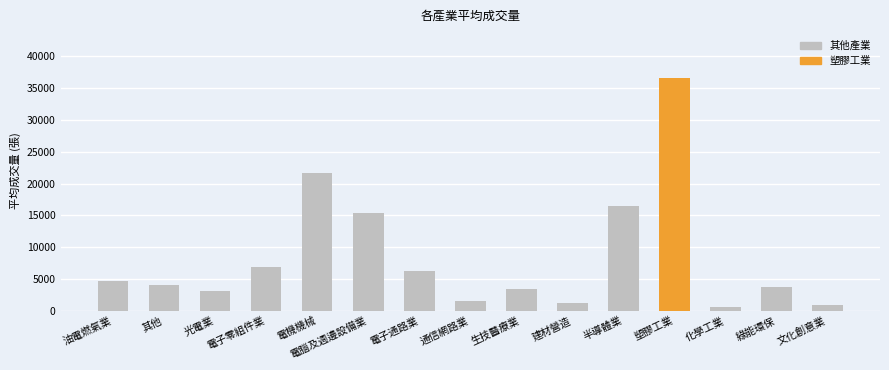

Which label corresponds to the largest value in the chart?

塑膠工業